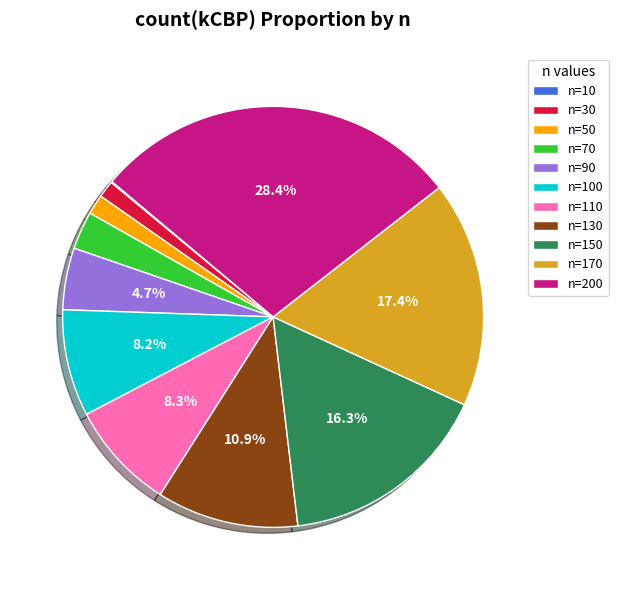

Which slice is the largest?

n=200